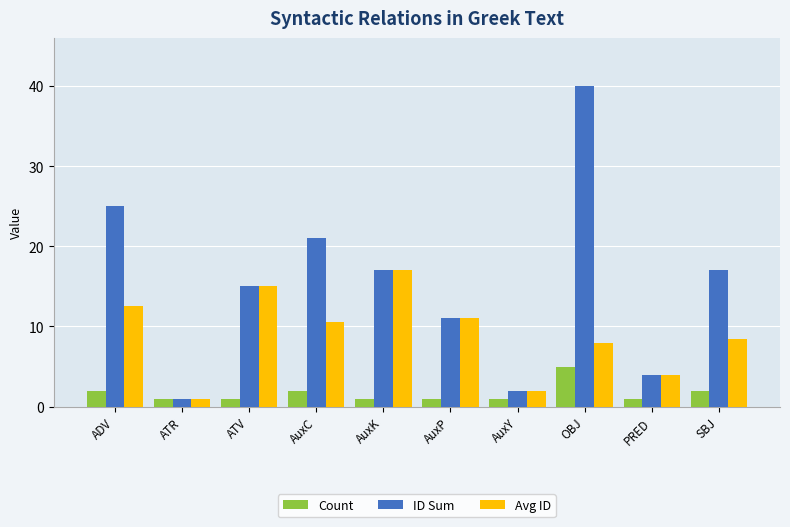

Which series has the widest spread of values?

ID Sum